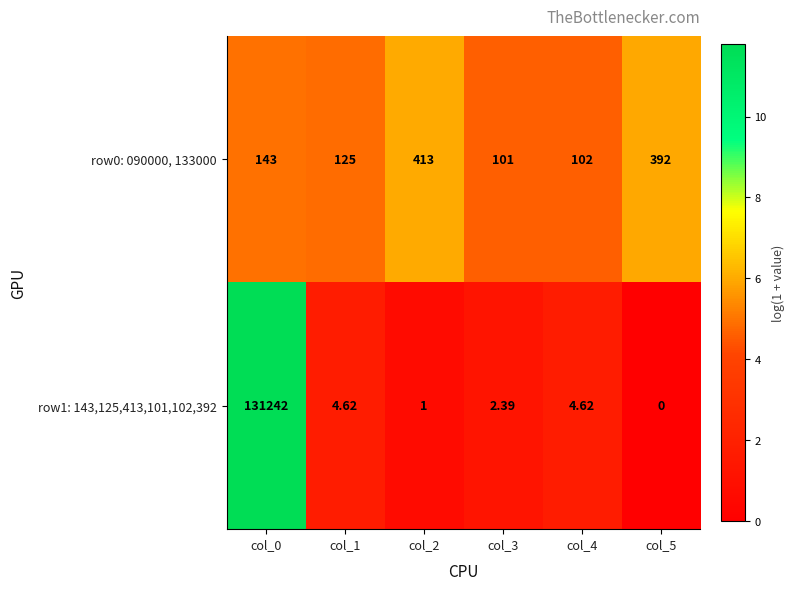

At how many categories does at least one series exceed 11?

6